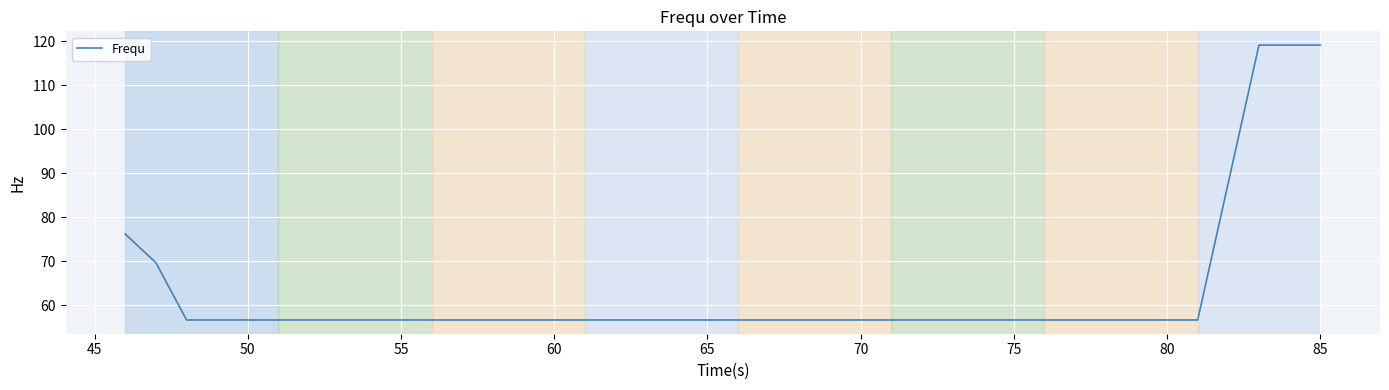

What is the greatest value displayed?

119.1